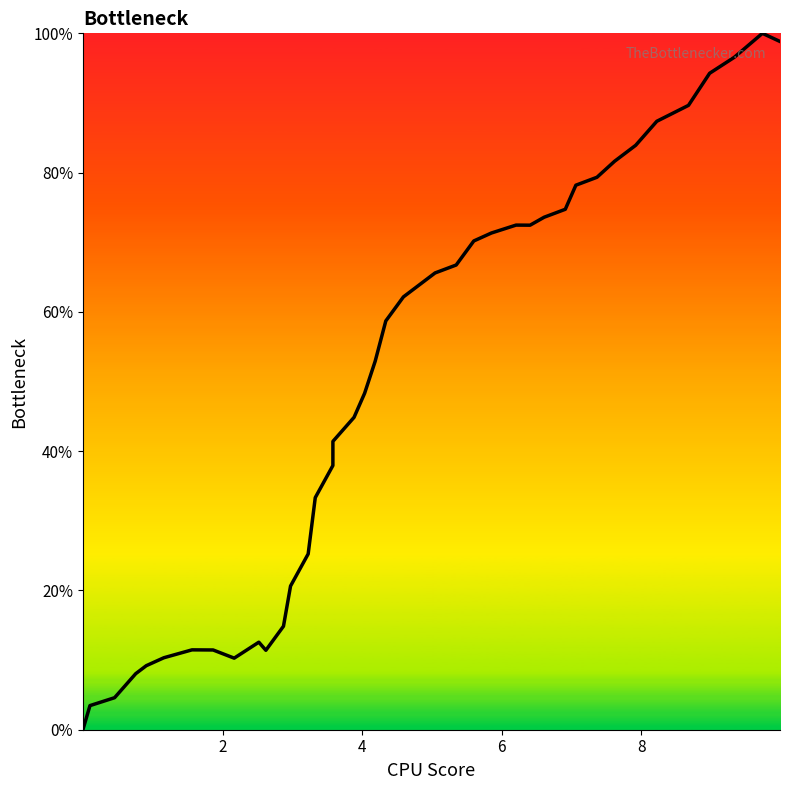

What is the greatest value displayed?

100.0